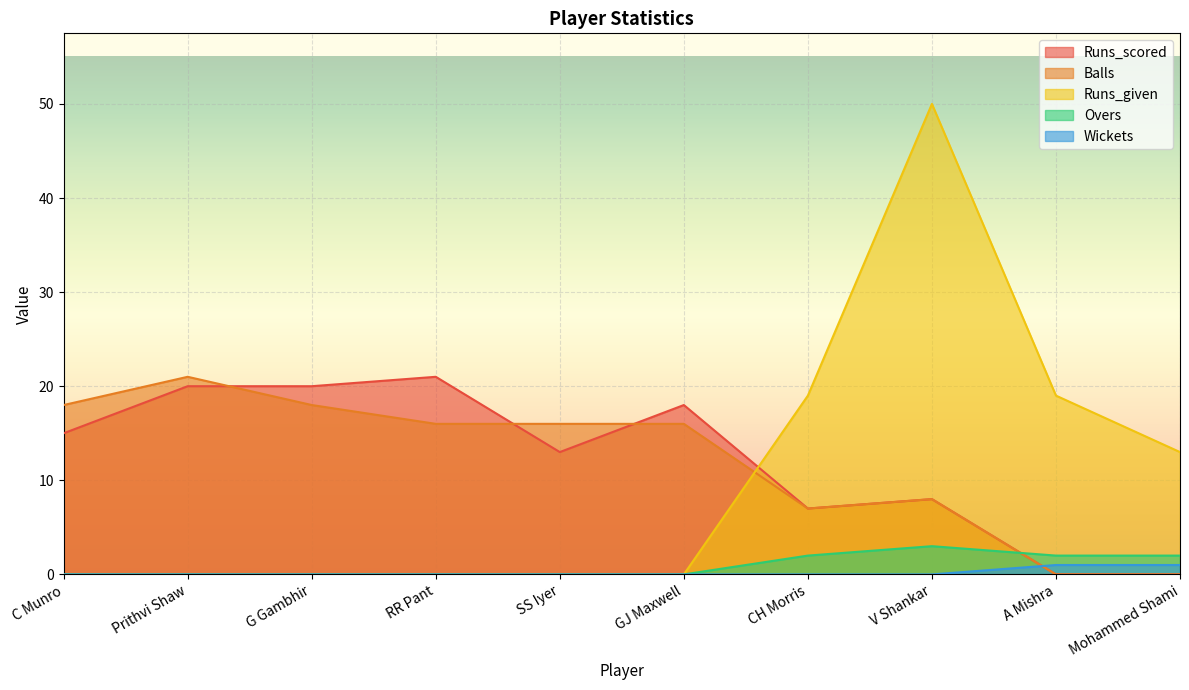

Reading left to right, list all the values displayed in this chart.

Runs_scored: 15	20	20	21	13	18	7	8	0	0
Balls: 18	21	18	16	16	16	7	8	0	0
Runs_given: 0	0	0	0	0	0	19	50	19	13
Overs: 0	0	0	0	0	0	2	3	2	2
Wickets: 0	0	0	0	0	0	0	0	1	1